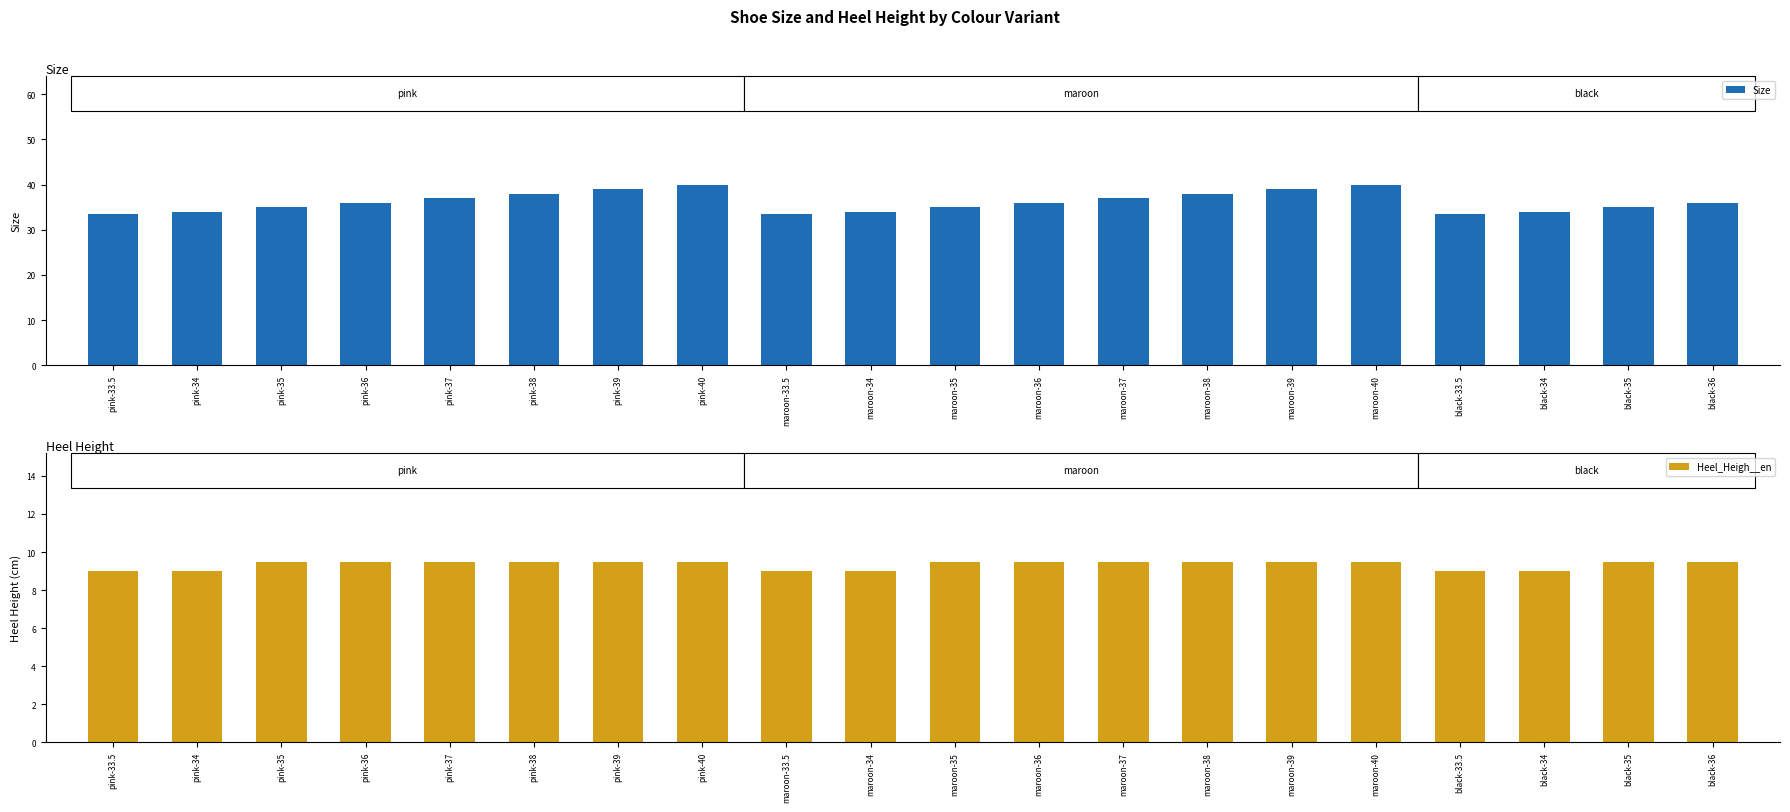

How many bars are there in total?

40